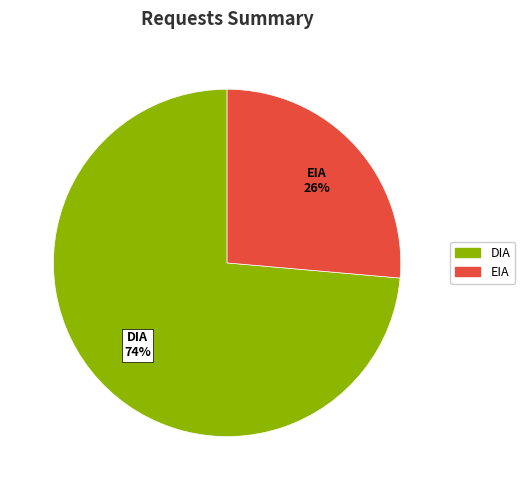

How many slices are in this pie chart?

2